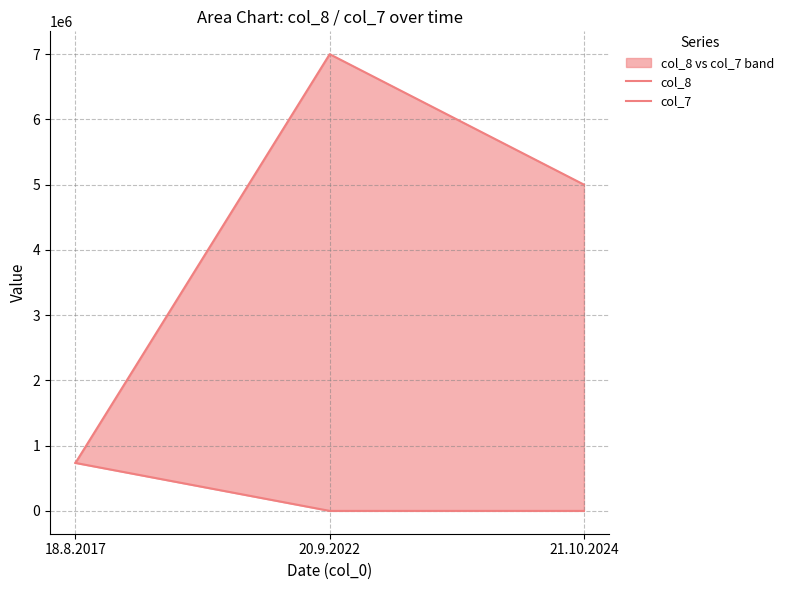

The value of col_7 at 21.10.2024 is 352072. True or false?

False